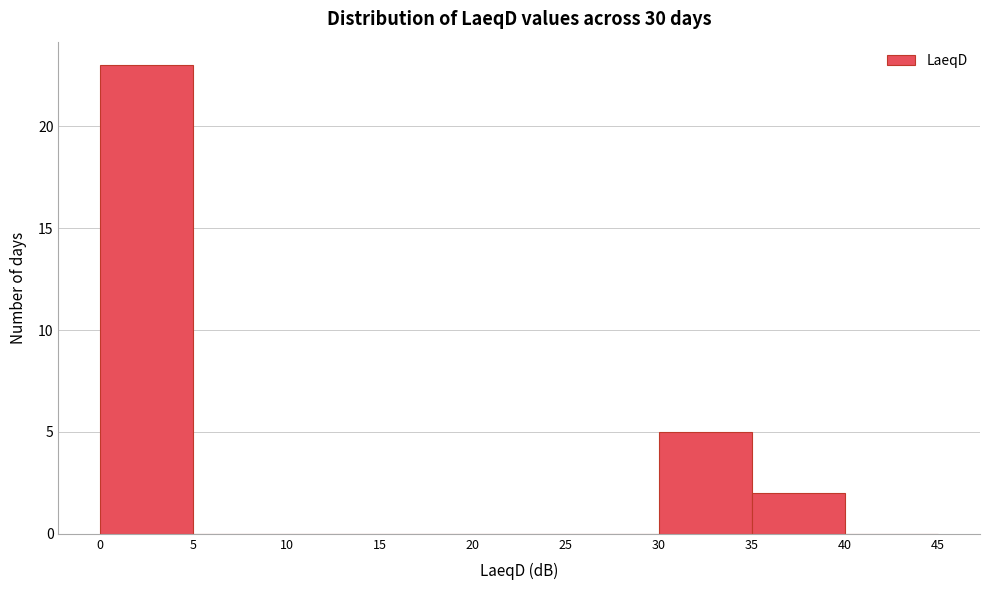

How tall is the bar that spans 0 to 5 on the x-axis? The values are not printed on the chart, so give them approximately, as read against the axis.

23